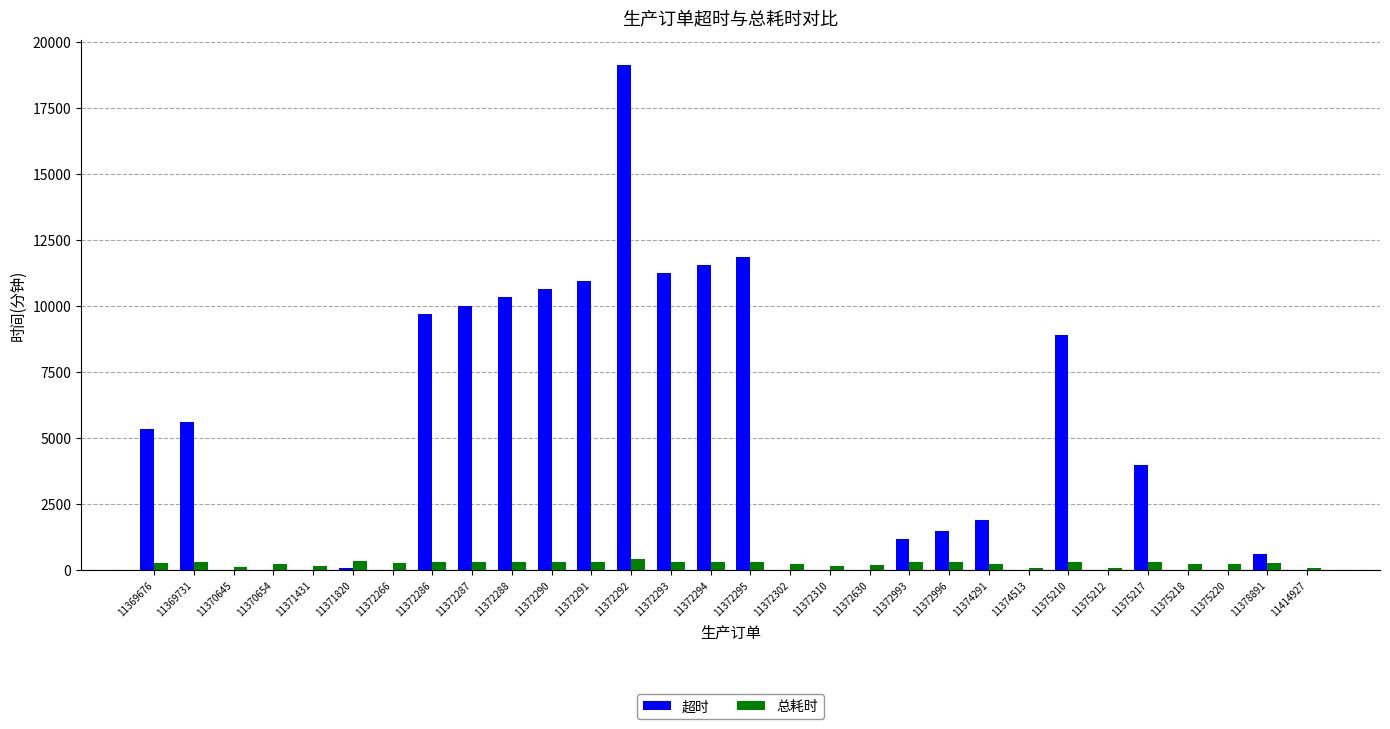

The value of 超时 at 11375220 is 0. True or false?

True